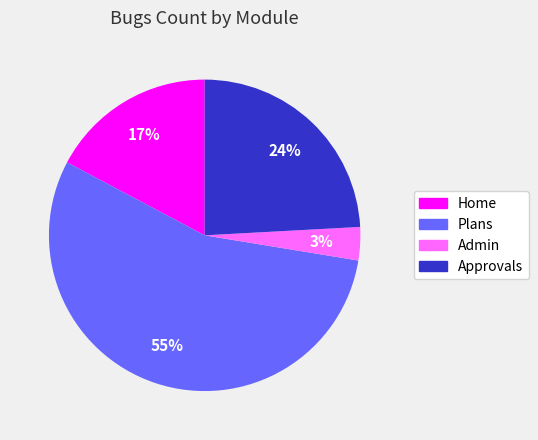

Rank the categories by value from lowest to highest.

Admin, Home, Approvals, Plans